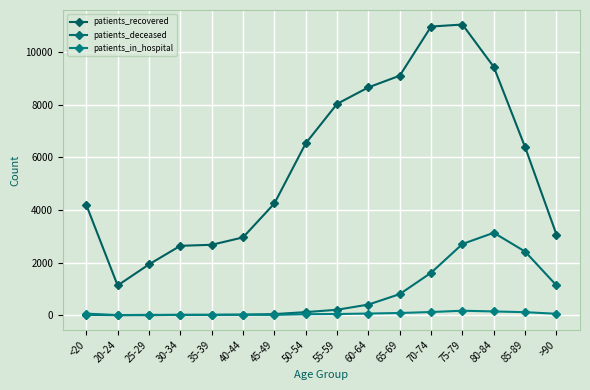

What are all the series names shown in the legend?

patients_recovered, patients_deceased, patients_in_hospital